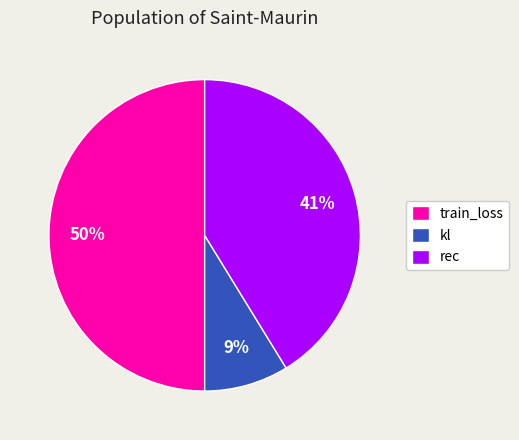

Is it true that rec is 41% of the pie?

True